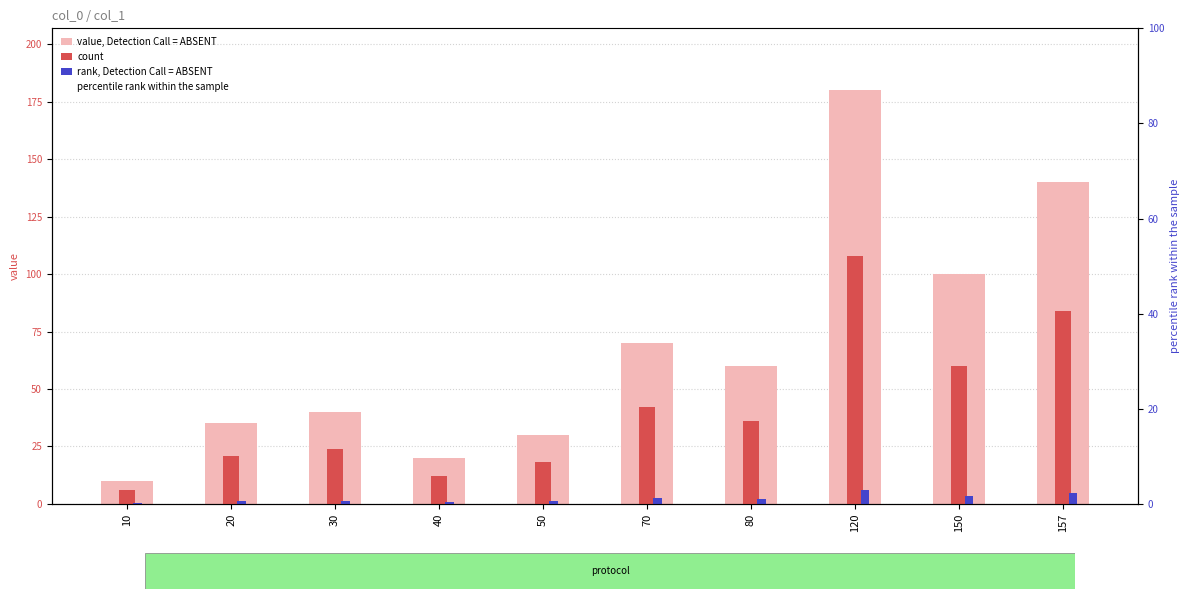

True or false: rank, Detection Call = ABSENT has a value of 1.2 at 20.

True